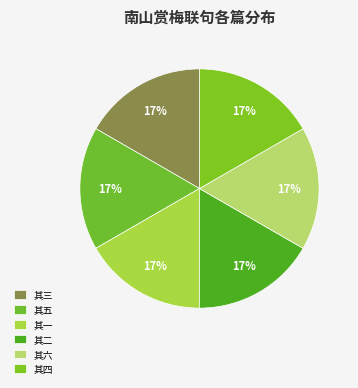

Which has a higher value, 其一 or 其三?

其三